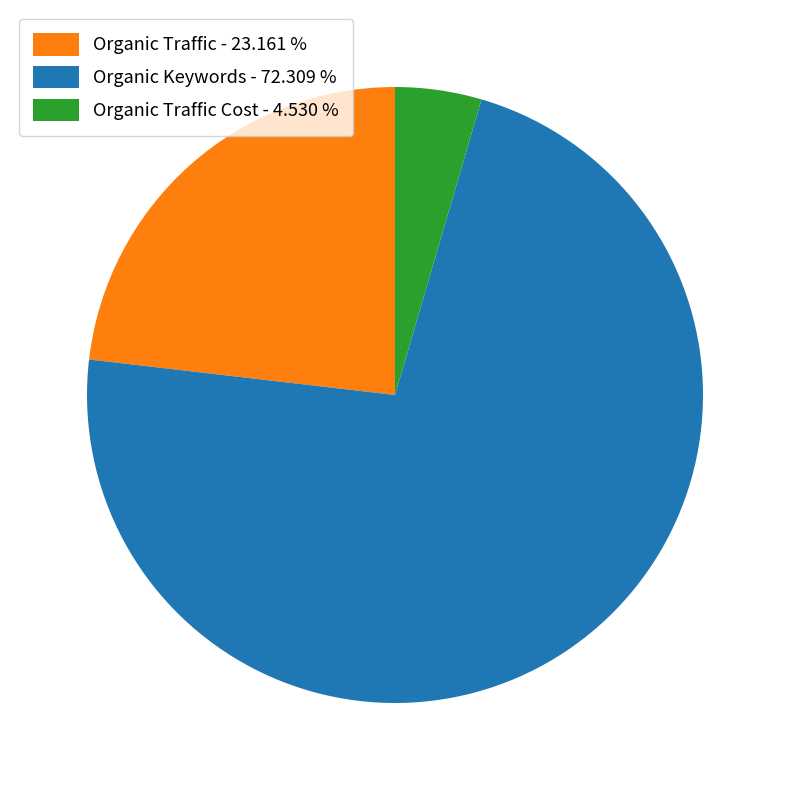

How many slices are in this pie chart?

3